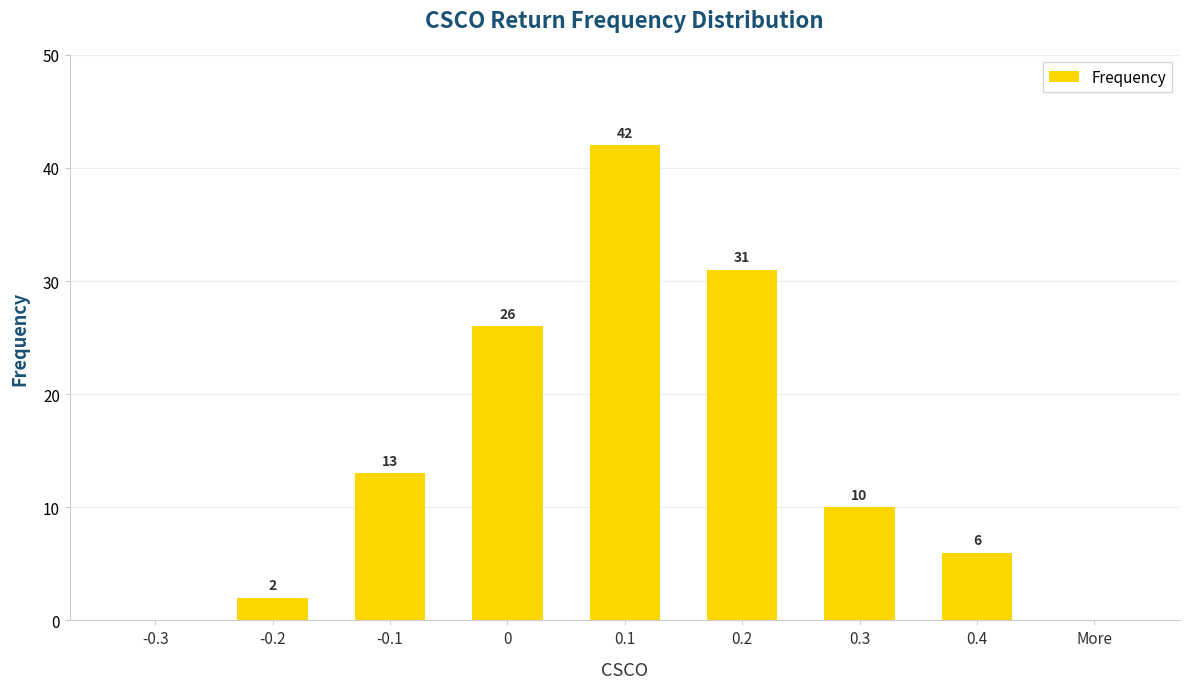

Which has a higher value, 0 or 0.1?

0.1